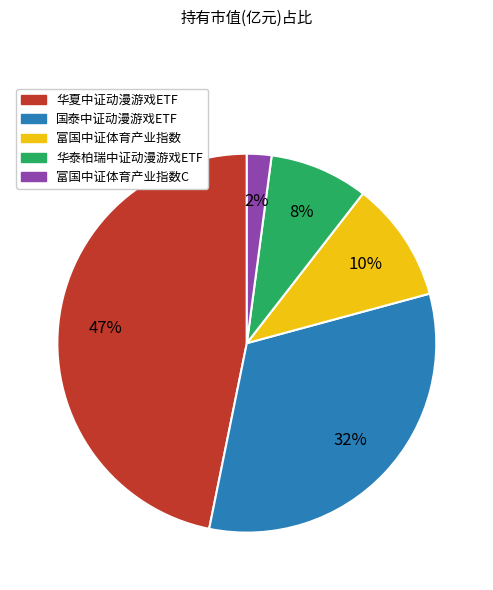

To the nearest percent, what is the average slice percentage?

20%